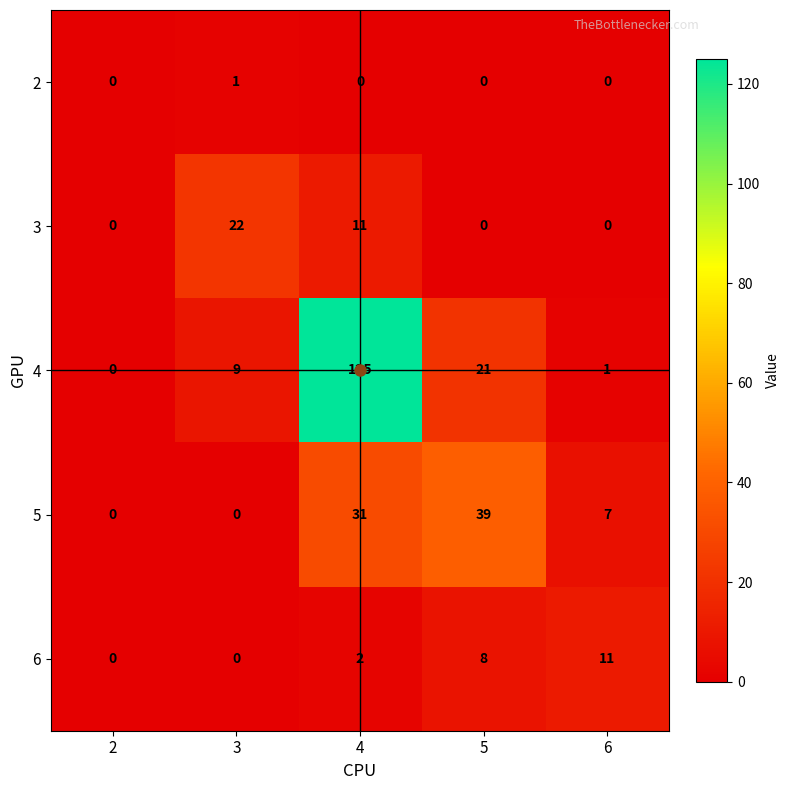

What is the total value across all series at 5?

68